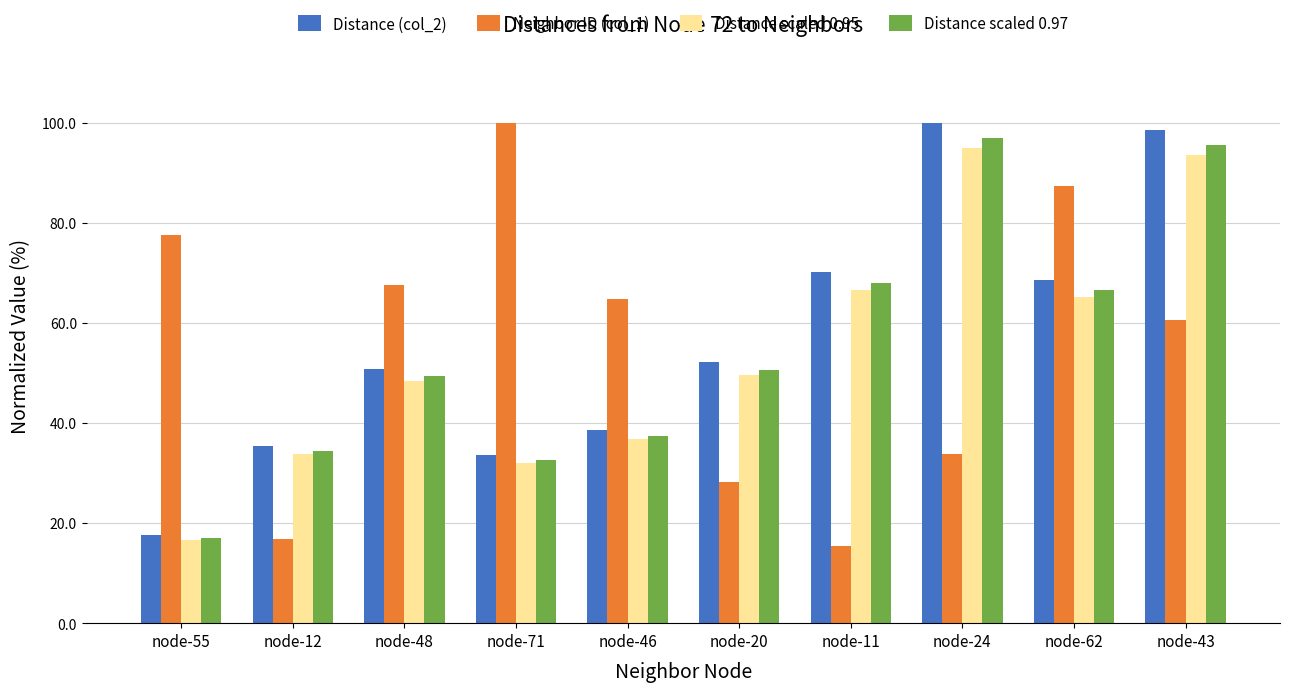

Is the value of Neighbor ID (col_1) at node-20 greater than the value of Distance scaled 0.95 at node-20?

No